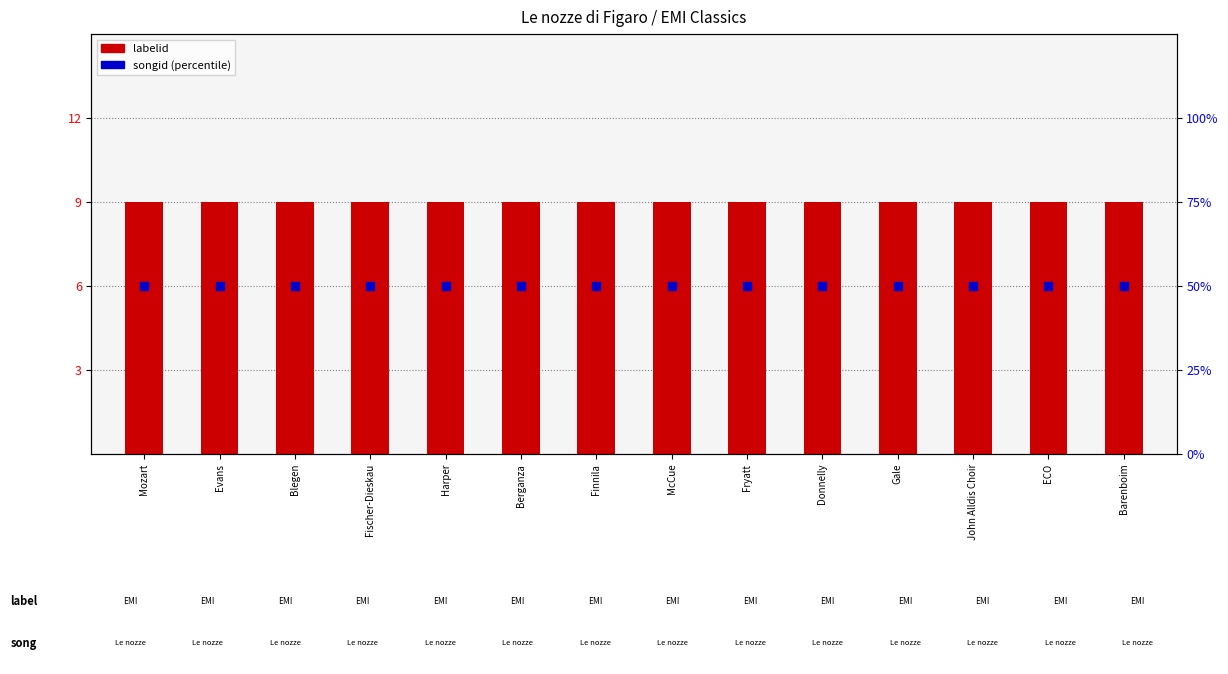

What is the total value across all series at Fryatt?

59